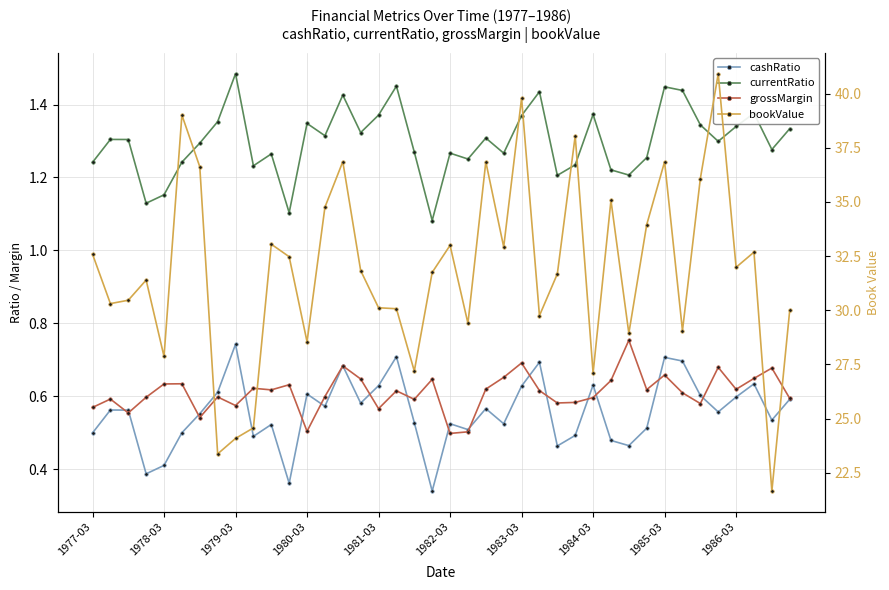

What is the lowest value of the grossMargin series?

0.5